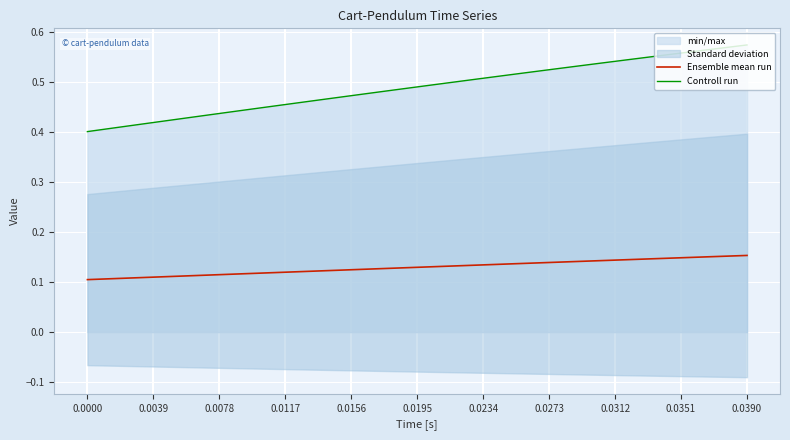

True or false: Ensemble mean run and Controll run cross at least once.

False